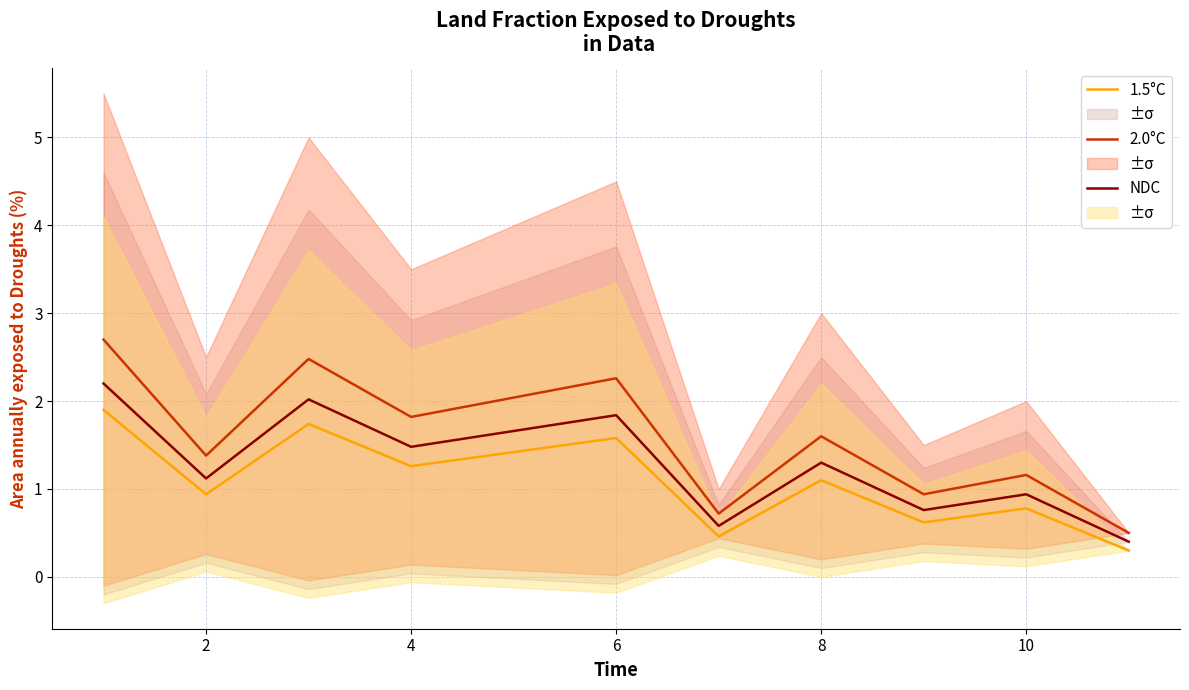

What is the value of the 2.0°C point at the 1st from the left?

2.7